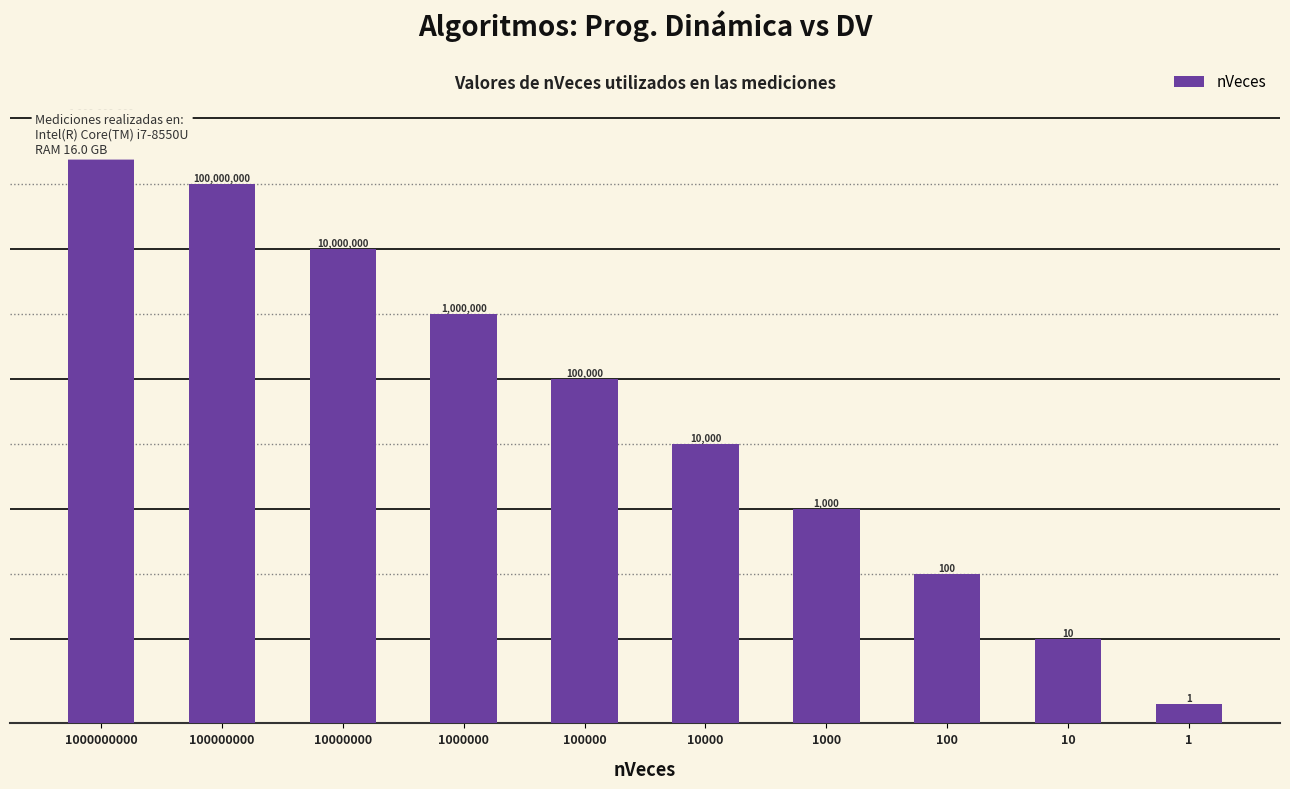

What is the sum of all values?

1111111111